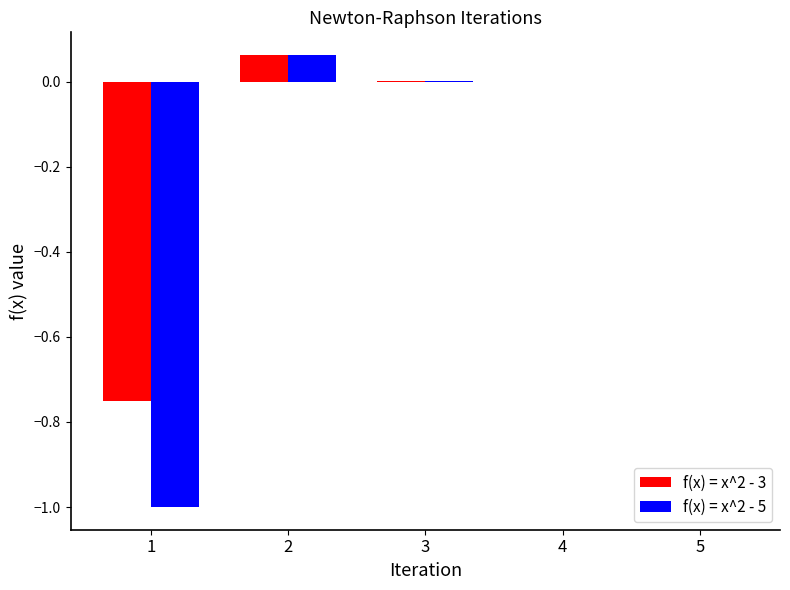

Is the value of f(x) = x^2 - 3 at 2 greater than the value of f(x) = x^2 - 5 at 1?

Yes